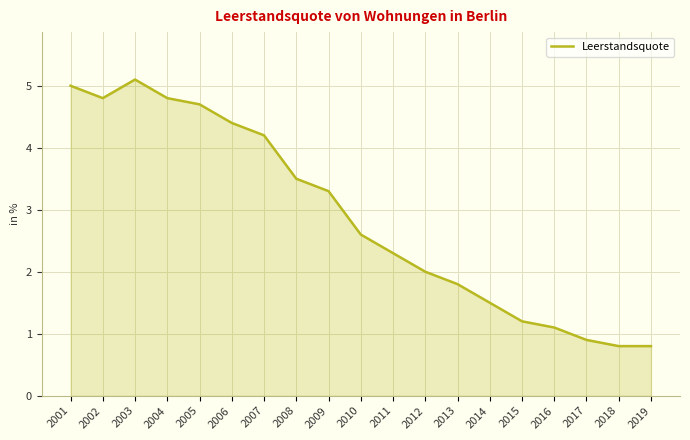

The chart shows a value of 4.8 at 2004. True or false?

True